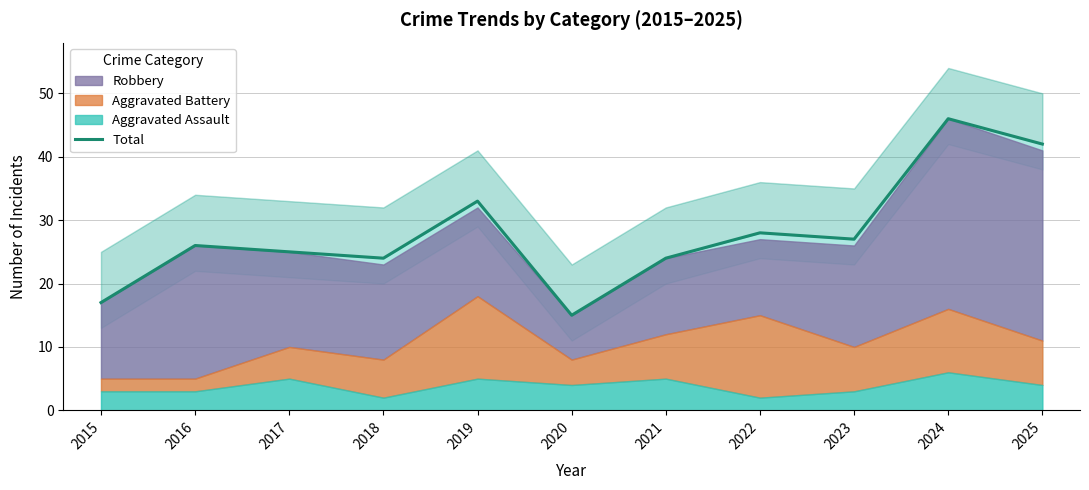

List the labels in order of value, largest first.

2024, 2025, 2019, 2022, 2023, 2016, 2017, 2018, 2021, 2015, 2020